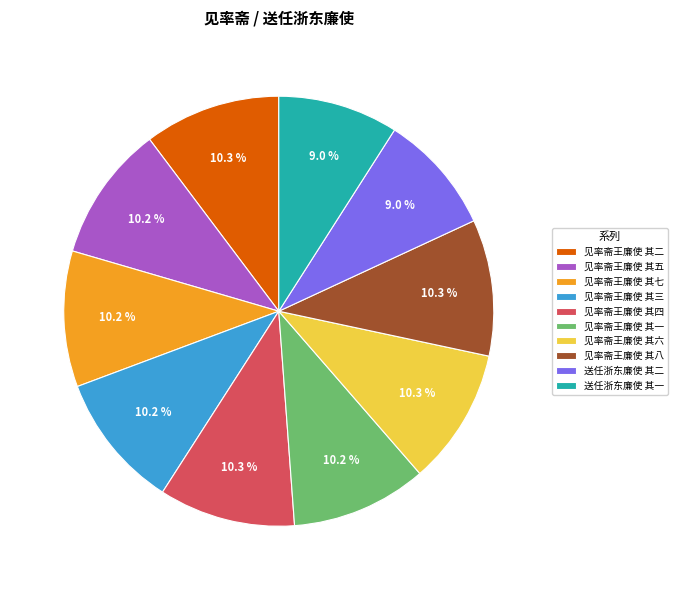

True or false: 见率斋王廉使 其六 accounts for 16% of the total.

False